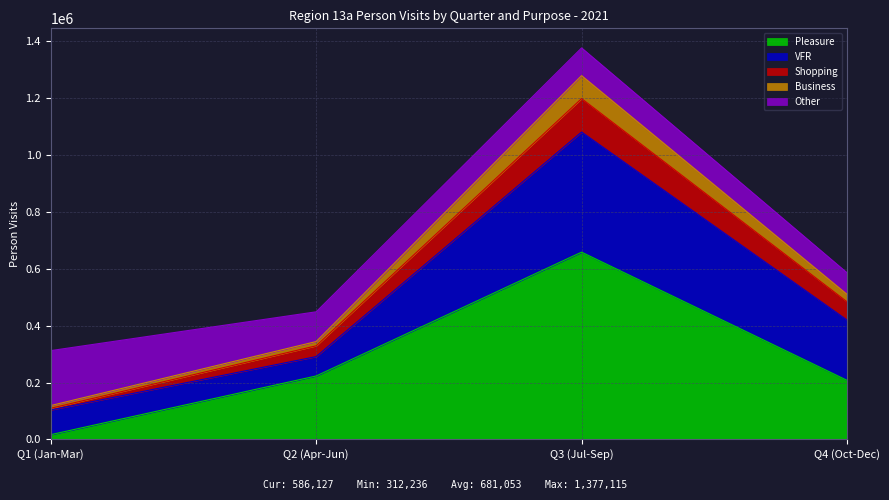

Which category has the highest value in the Pleasure series?

Q3 (Jul-Sep)